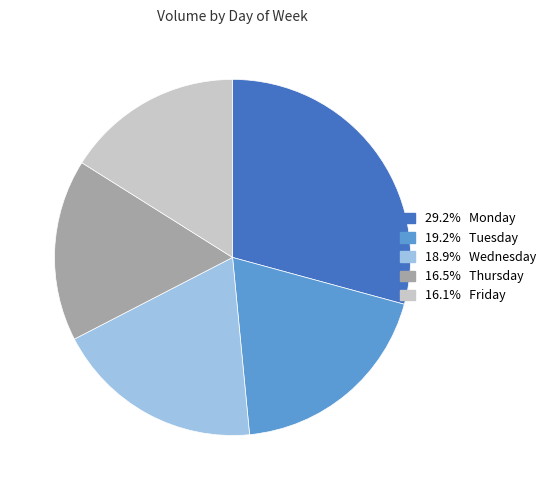

Is there a majority slice in this chart?

No